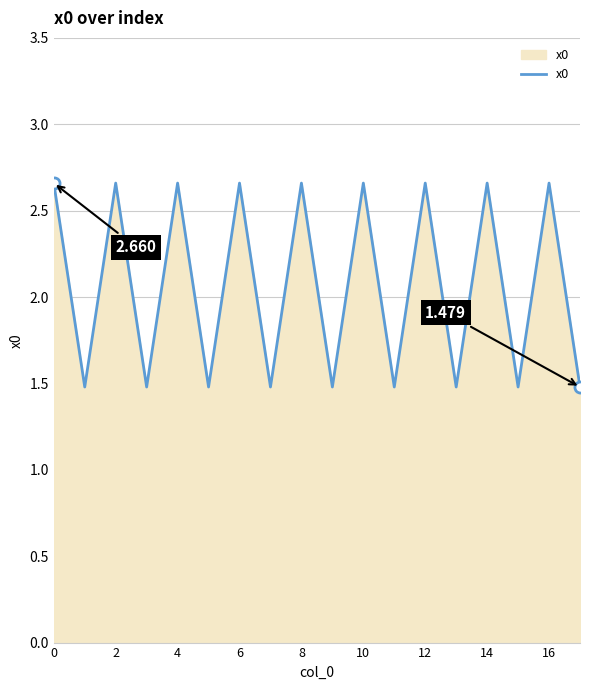

What is the value of the 16th point from the left?

1.5